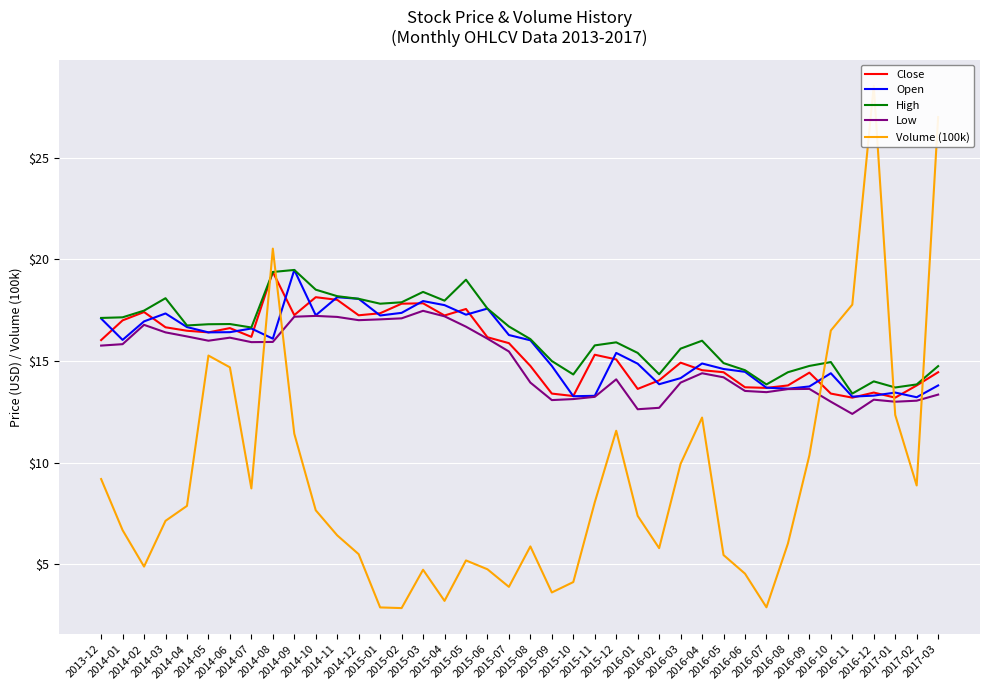

Between 2013-12 and 2016-12, which is larger?

2013-12